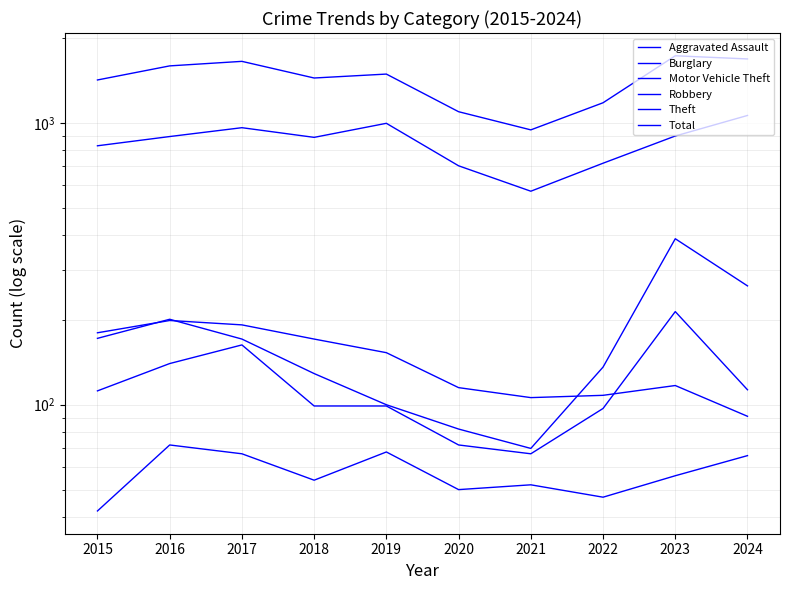

At which label is Theft closest to 817?

2015